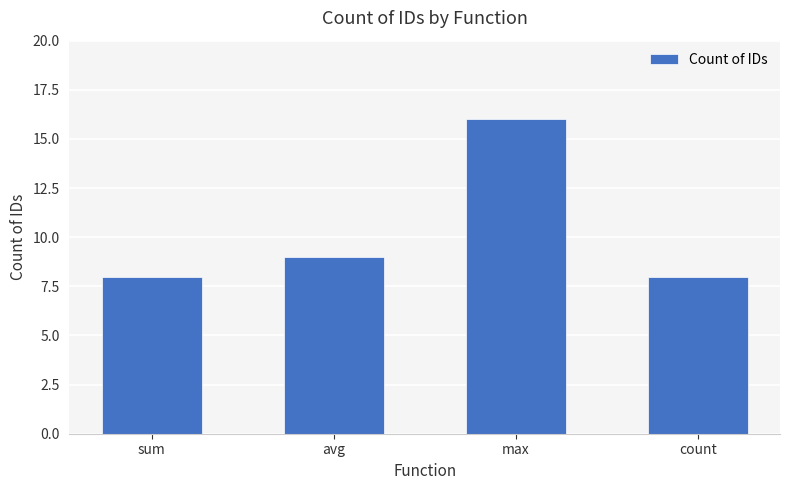

Reading left to right, transcribe all the data shown in this chart.

sum=8	avg=9	max=16	count=8